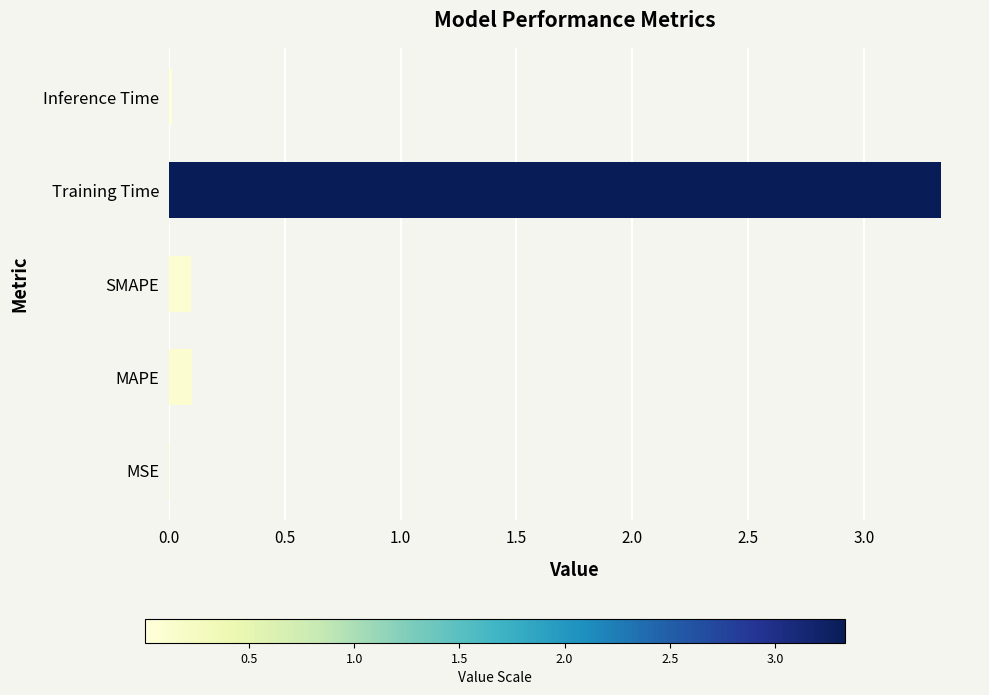

Are the bars grouped side by side (vs. stacked)?

No